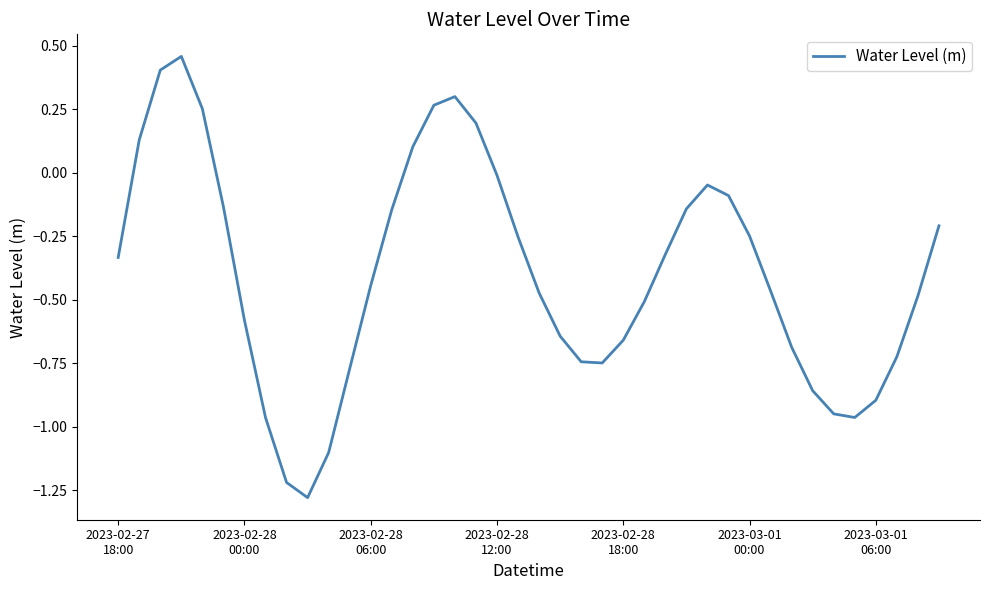

How many negative values are there?

32